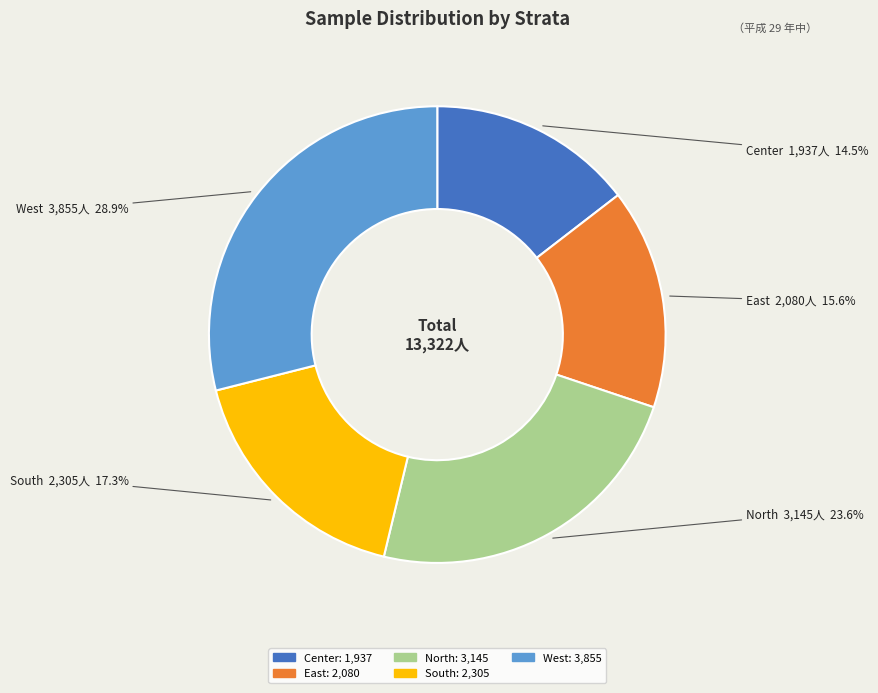

True or false: South accounts for 17% of the total.

True